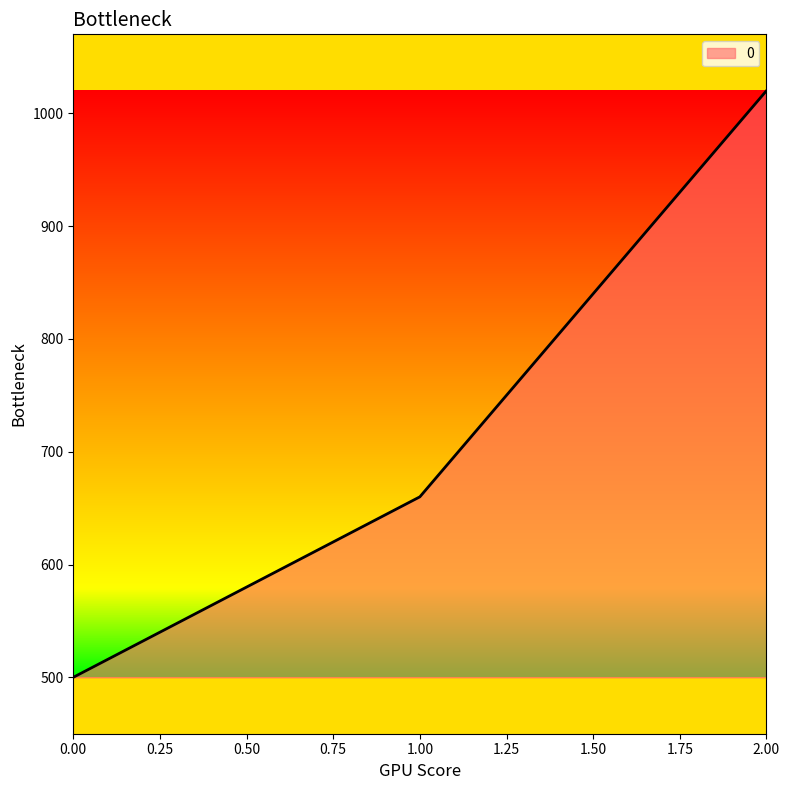

Read the value at 1.00, to the nearest 100.

700